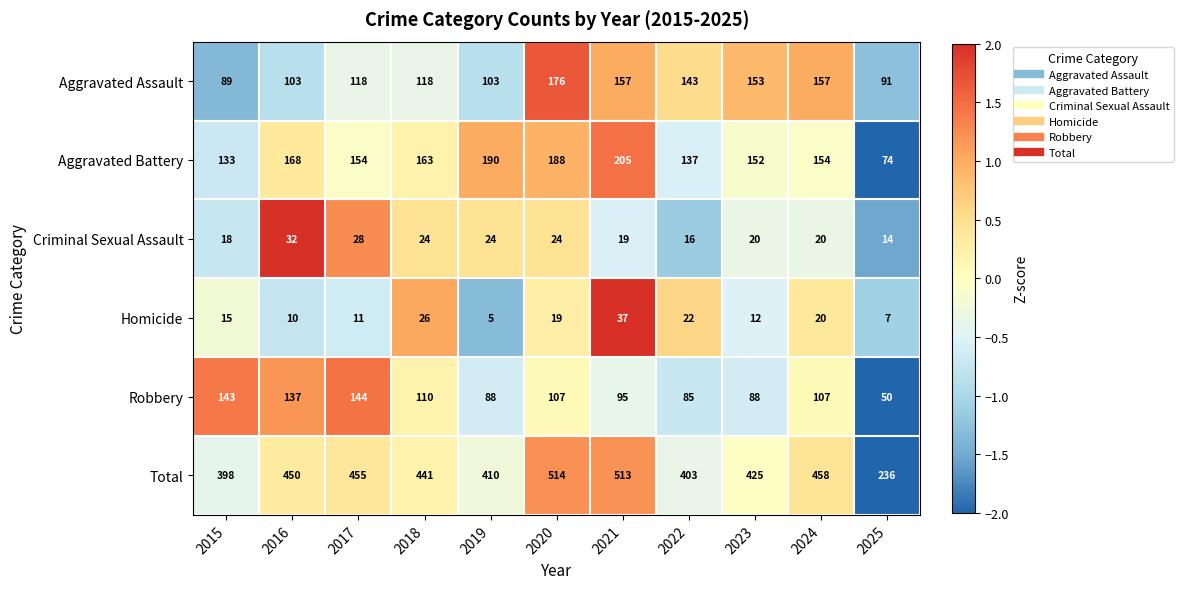

At which label does Criminal Sexual Assault reach its peak?

2016